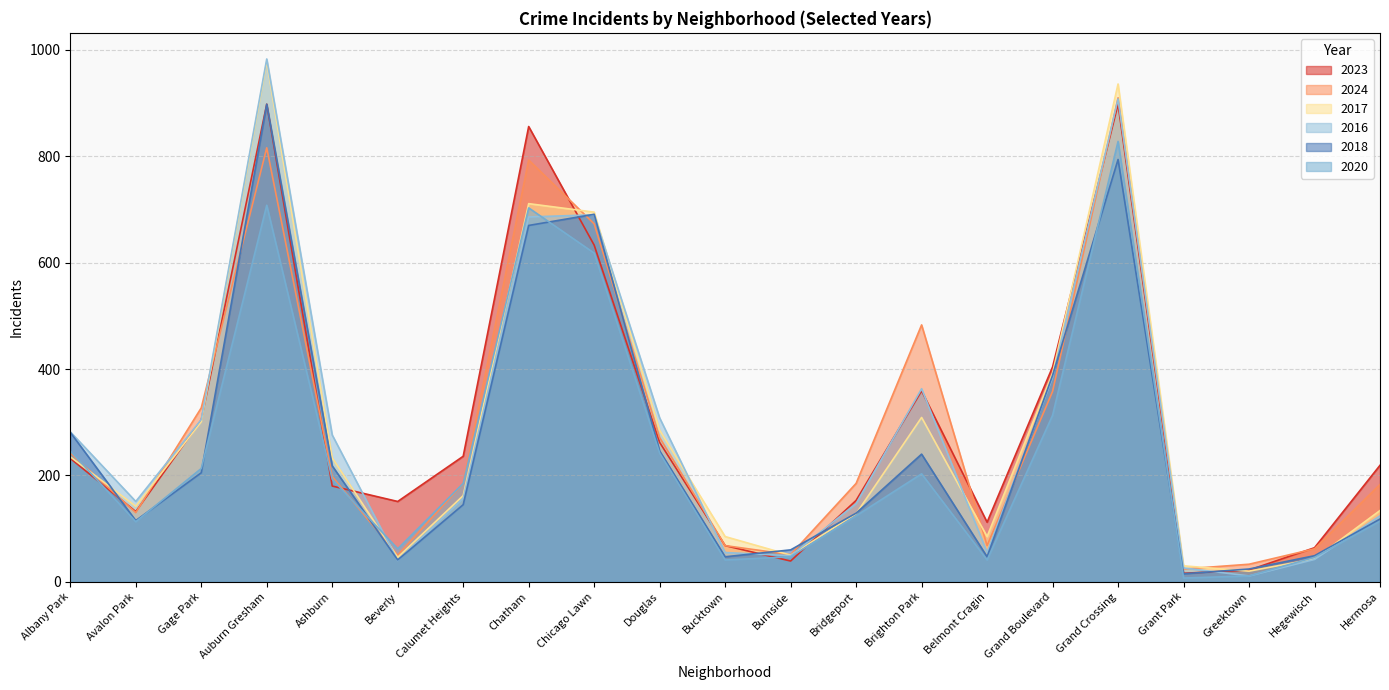

What is the sum of the 2018 values at Calumet Heights and Gage Park?

350